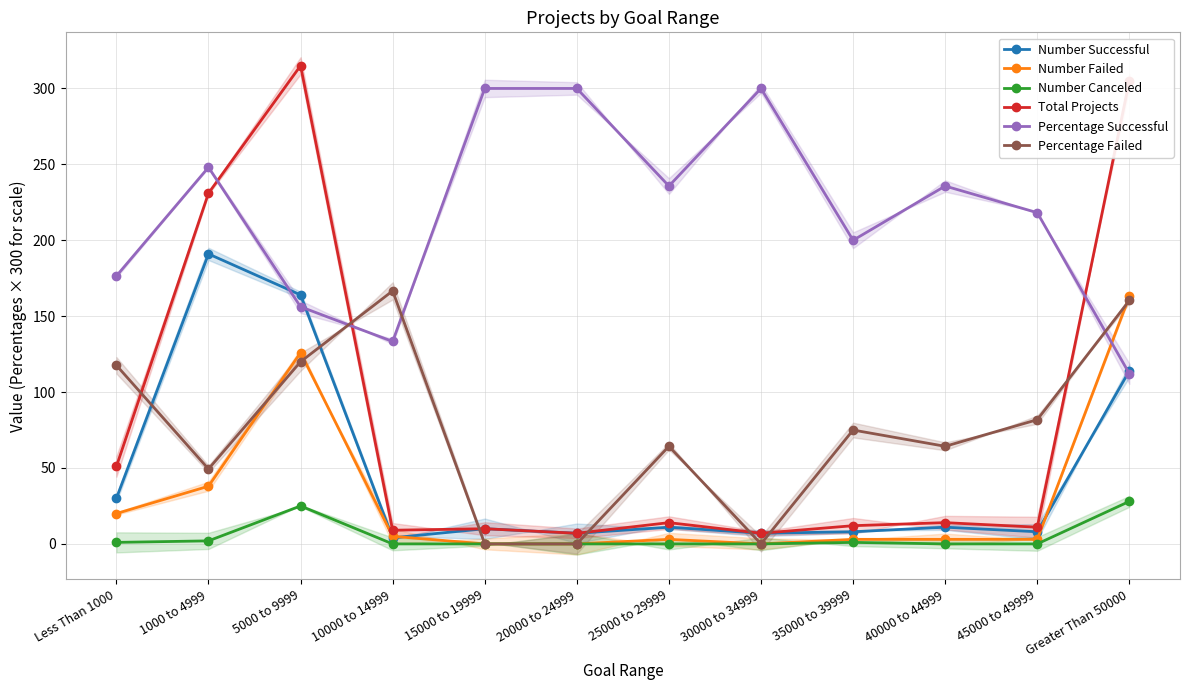

The Number Successful series shows 114.0 at Greater Than 50000. True or false?

True